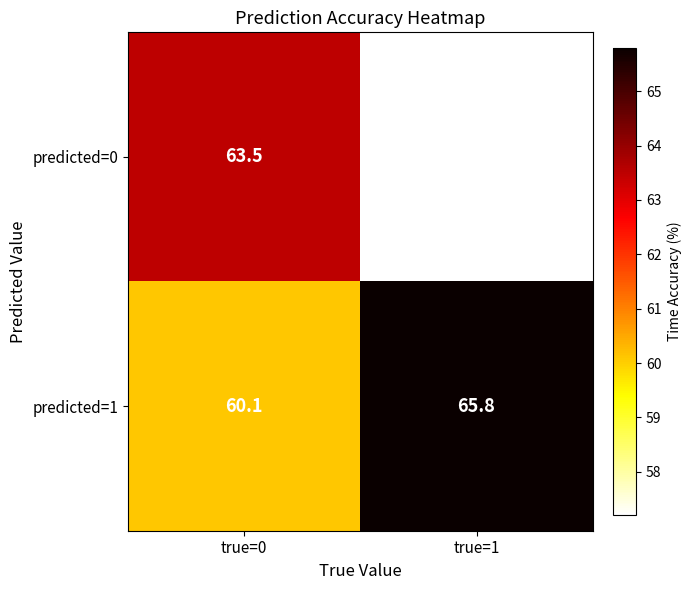

How many series are shown in this chart?

2